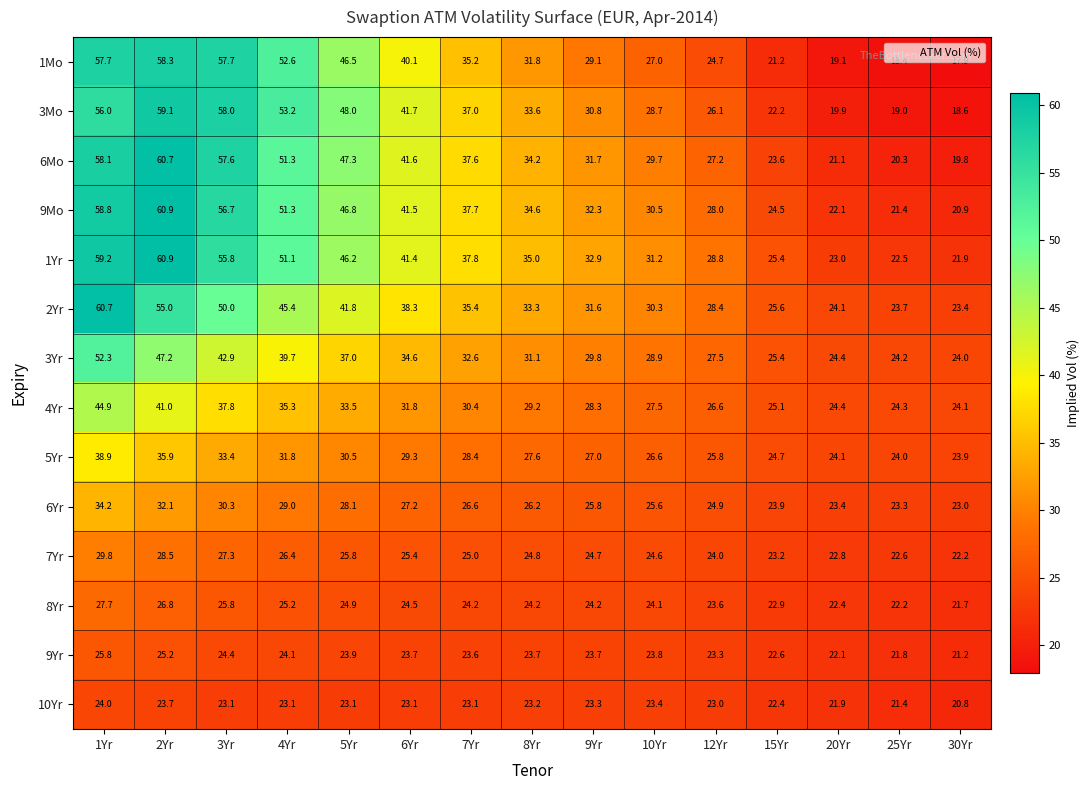

The 3Mo series shows 18.6 at 30Yr. True or false?

True